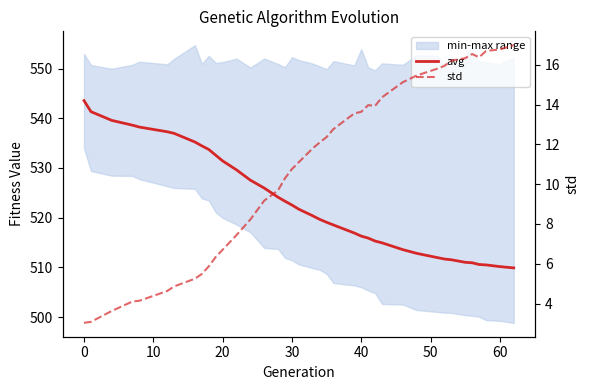

The value of std at 18 is 5.1. True or false?

False